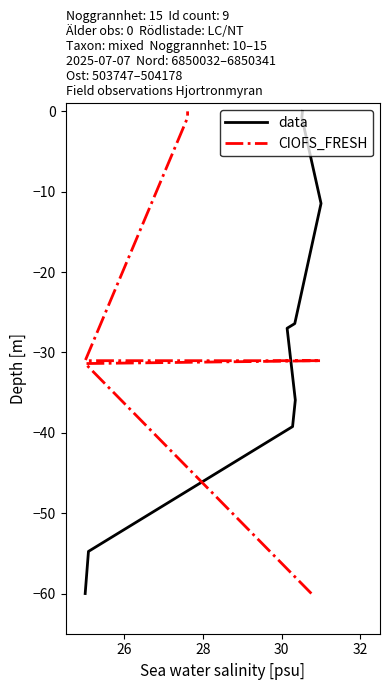

Which series has the largest range (max minus min)?

data